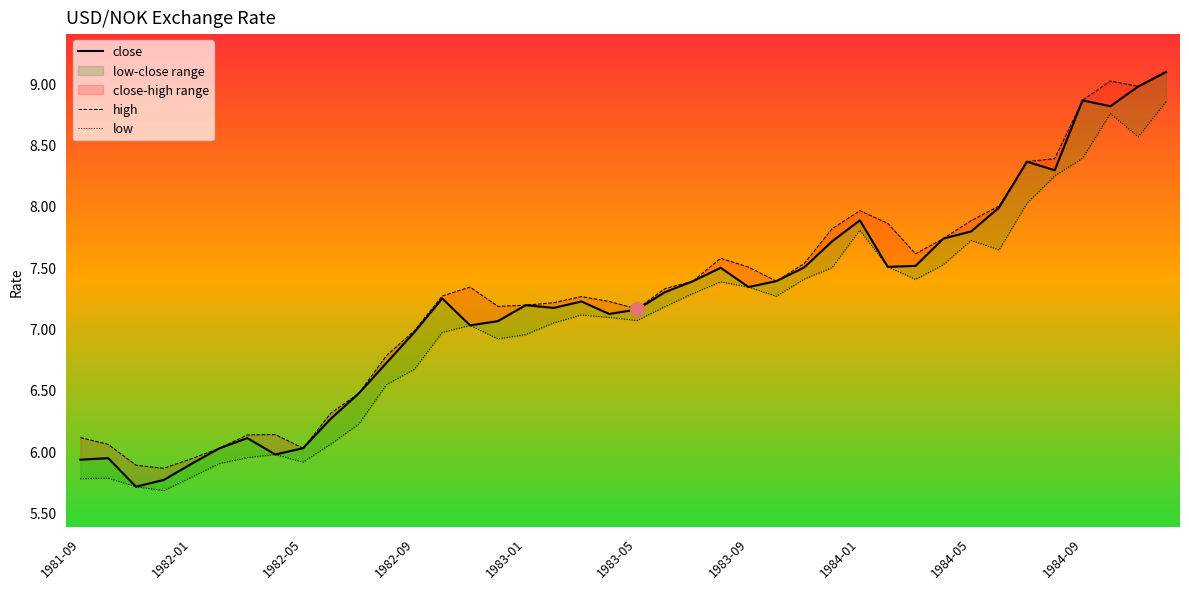

True or false: low and high cross at least once.

False